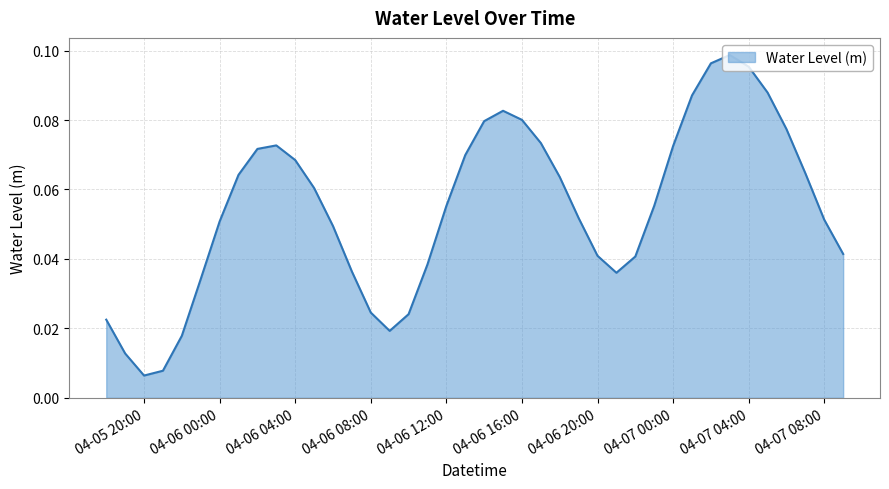

How many lines are shown in the chart?

1